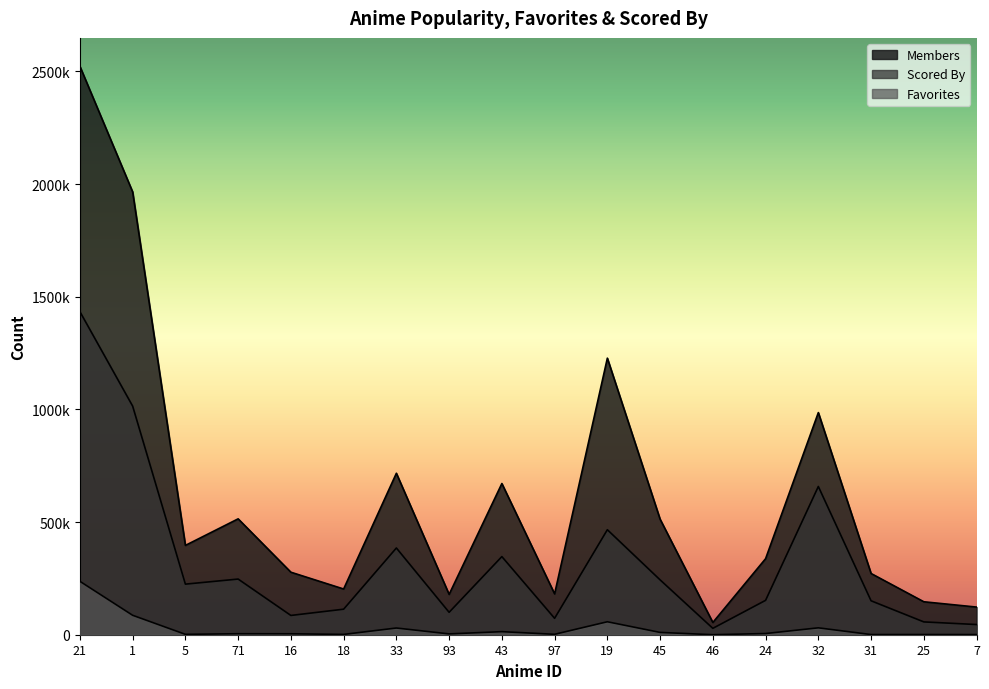

In members, how many points are higher than both neighbors (excluding endpoints)?

5